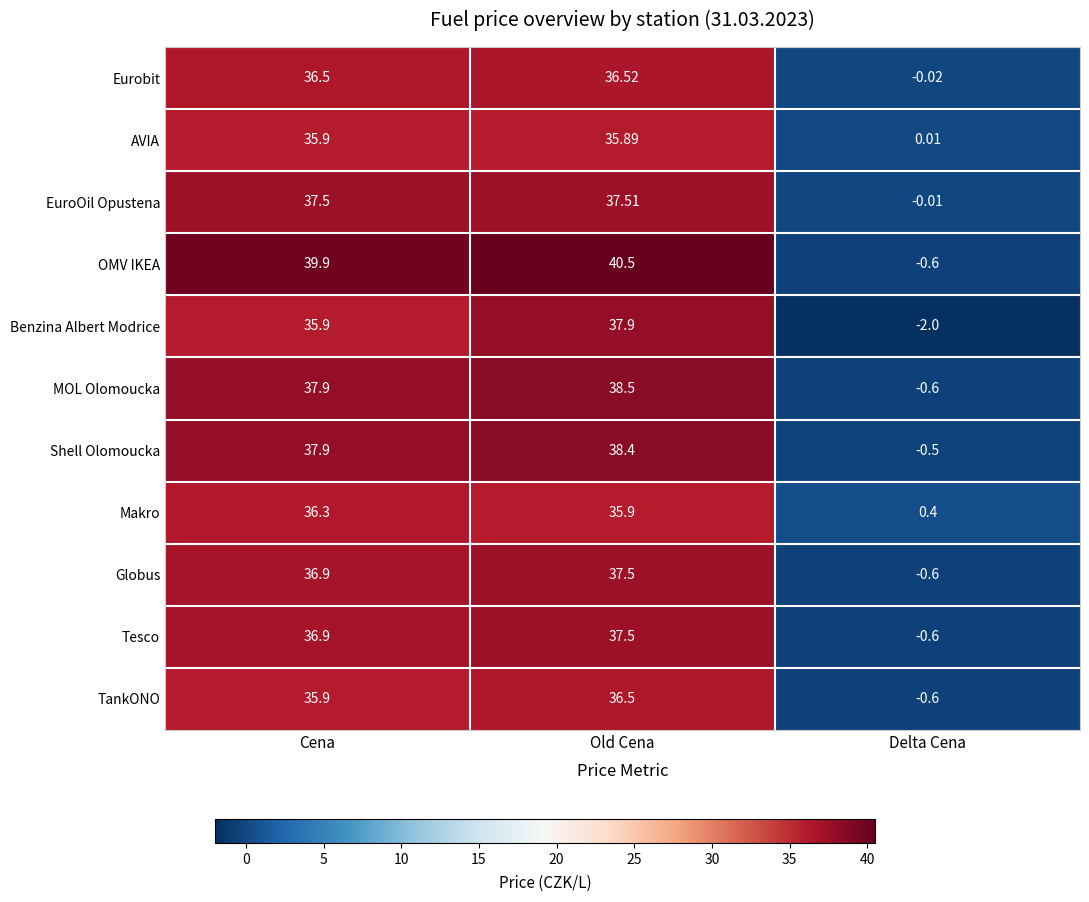

What is the spread (max minus min) of values at Old Cena?

4.6